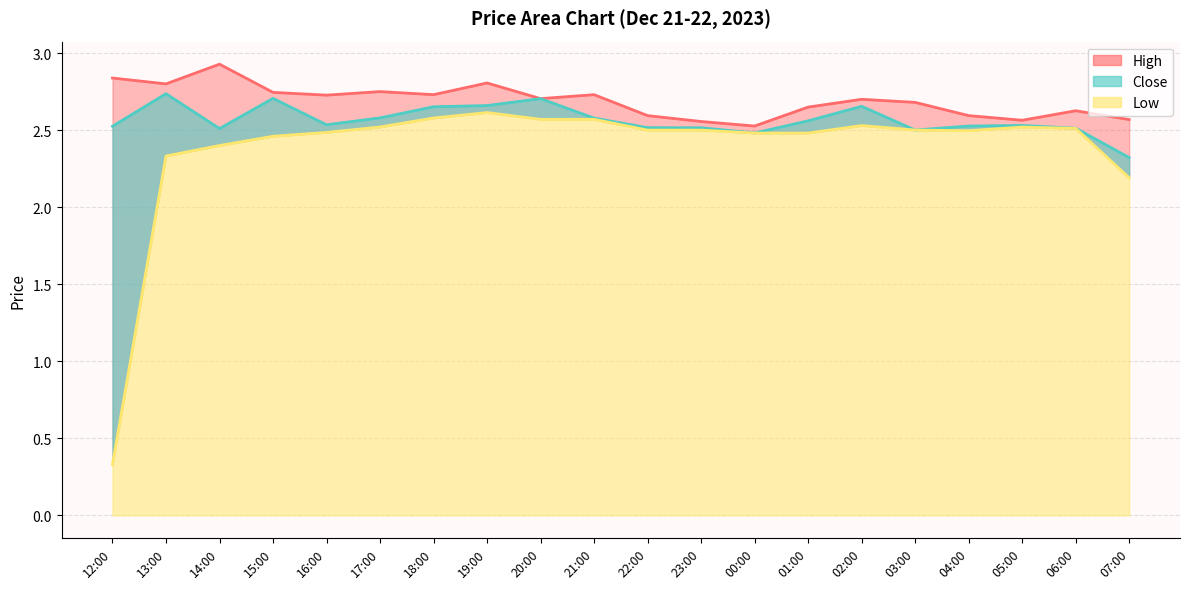

What is the value of the Close point at the 4th from the left?

2.7